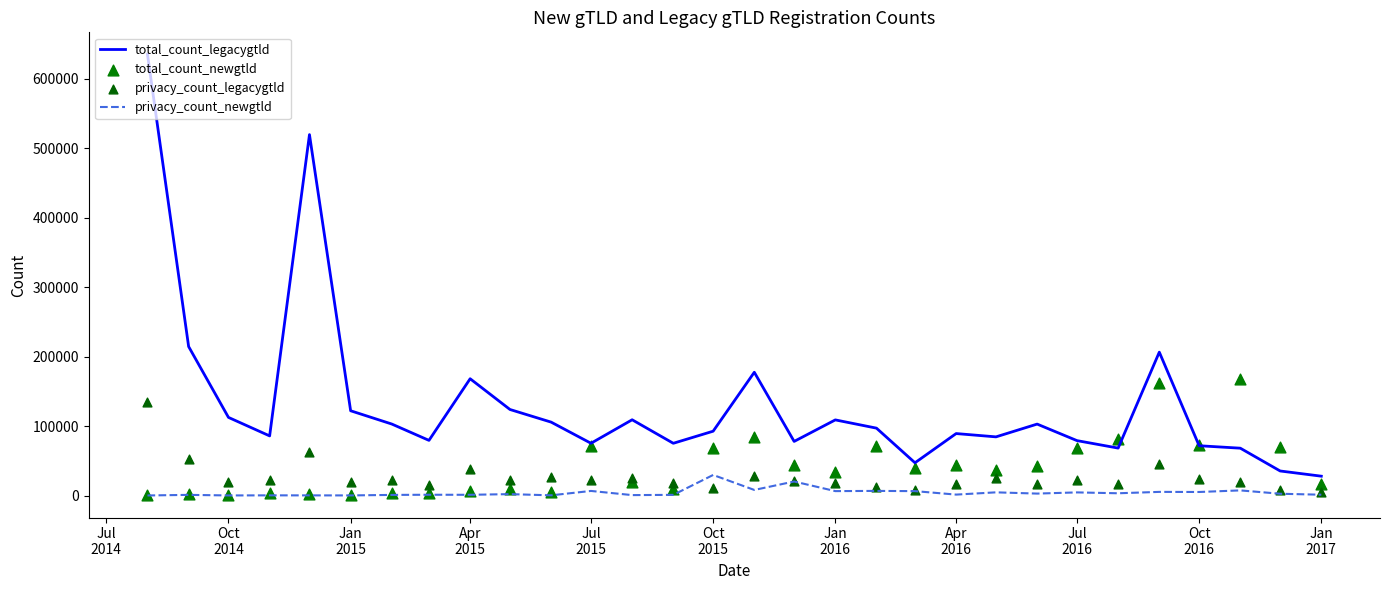

At how many categories does at least one series exceed 43090?

29